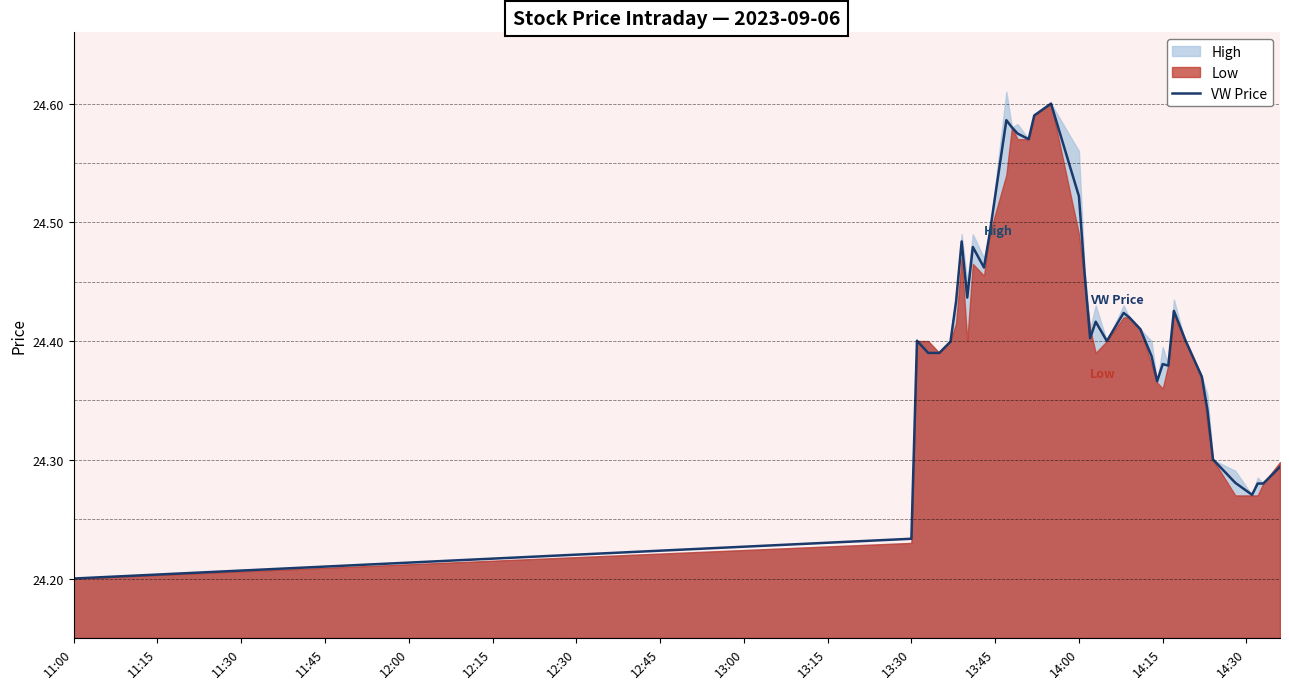

What is the value of the 33rd point from the left?

24.4